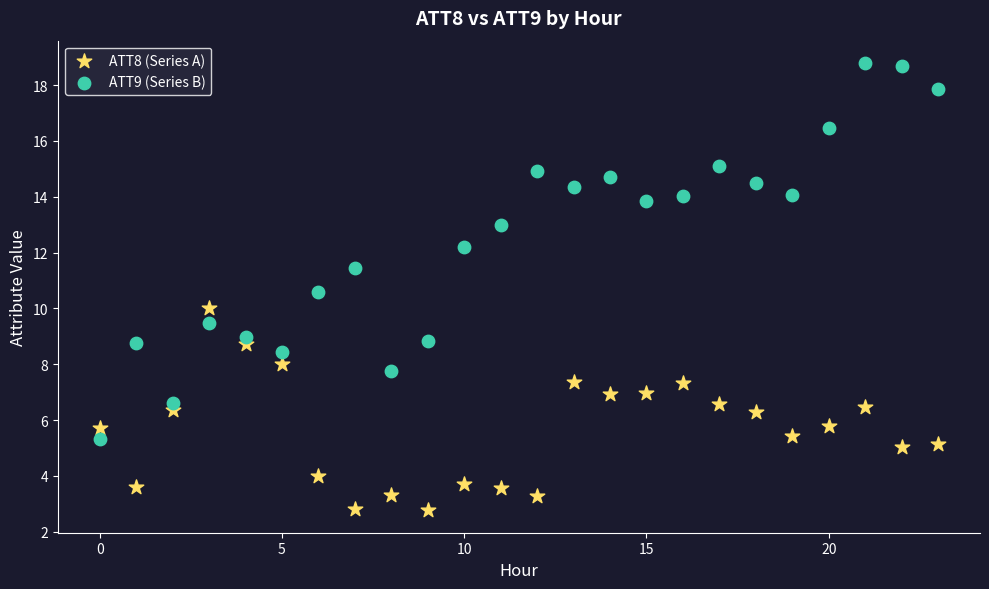

Which series contains the highest Y value?

ATT9 (Series B)